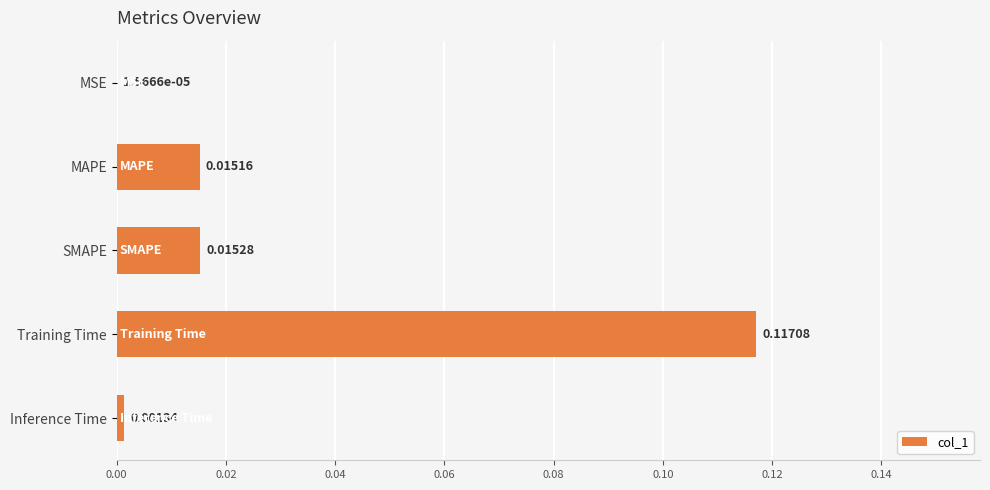

Where is the data nearest to the value 0?

MSE